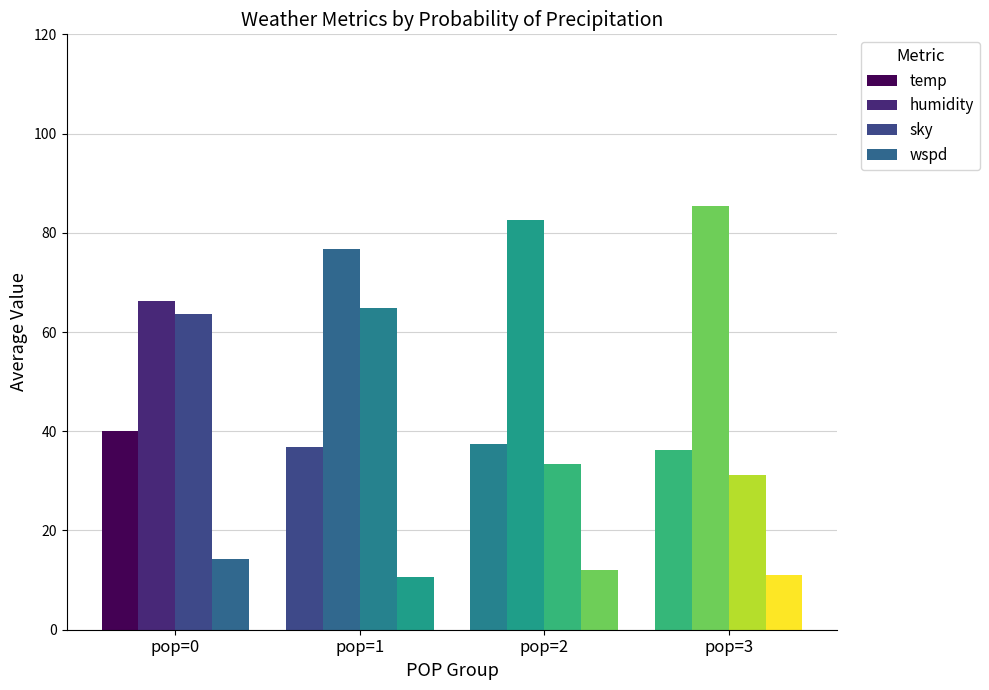

Are the bars horizontal?

No